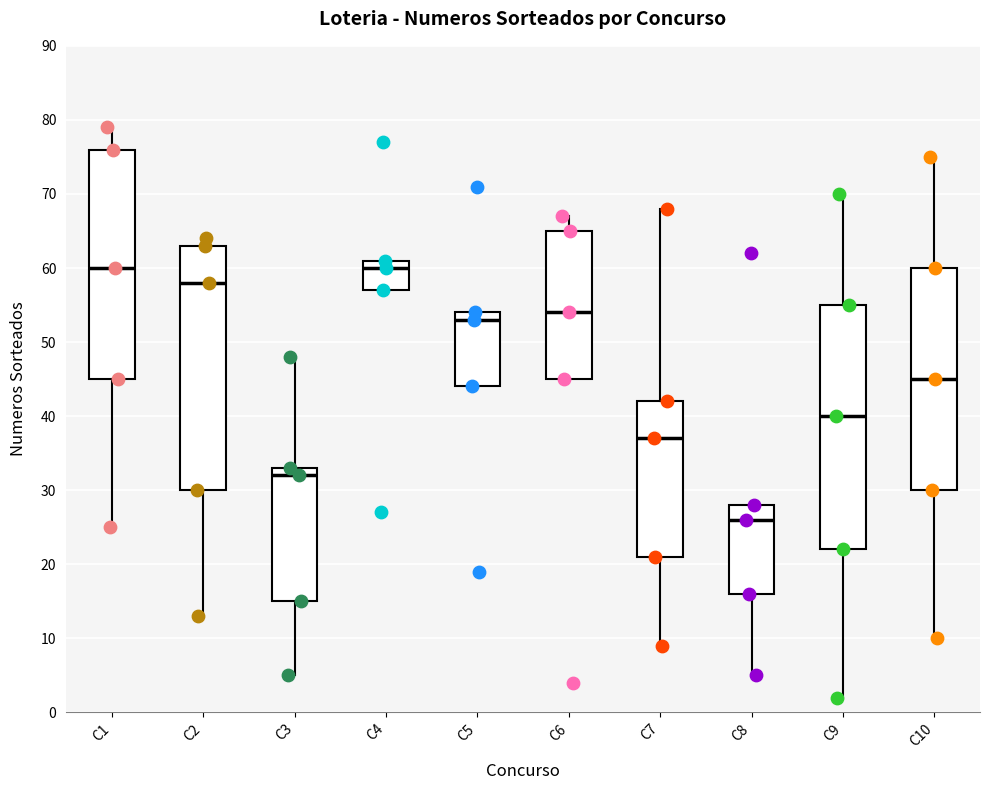

Reading left to right, read every box against the y-axis: the position of its median line, the range the box covers, and the ends of its whiskers. The values are not printed on the chart, so give them approximately, as read against the axis.

C1: median 60, box 45 to 76, whiskers 25 to 79
C2: median 58, box 30 to 63, whiskers 13 to 64
C3: median 32, box 15 to 33, whiskers 5 to 48
C4: median 60, box 57 to 61, whiskers 57 to 61
C5: median 53, box 44 to 54, whiskers 44 to 54
C6: median 54, box 45 to 65, whiskers 45 to 67
C7: median 37, box 21 to 42, whiskers 9 to 68
C8: median 26, box 16 to 28, whiskers 5 to 28
C9: median 40, box 22 to 55, whiskers 2 to 70
C10: median 45, box 30 to 60, whiskers 10 to 75